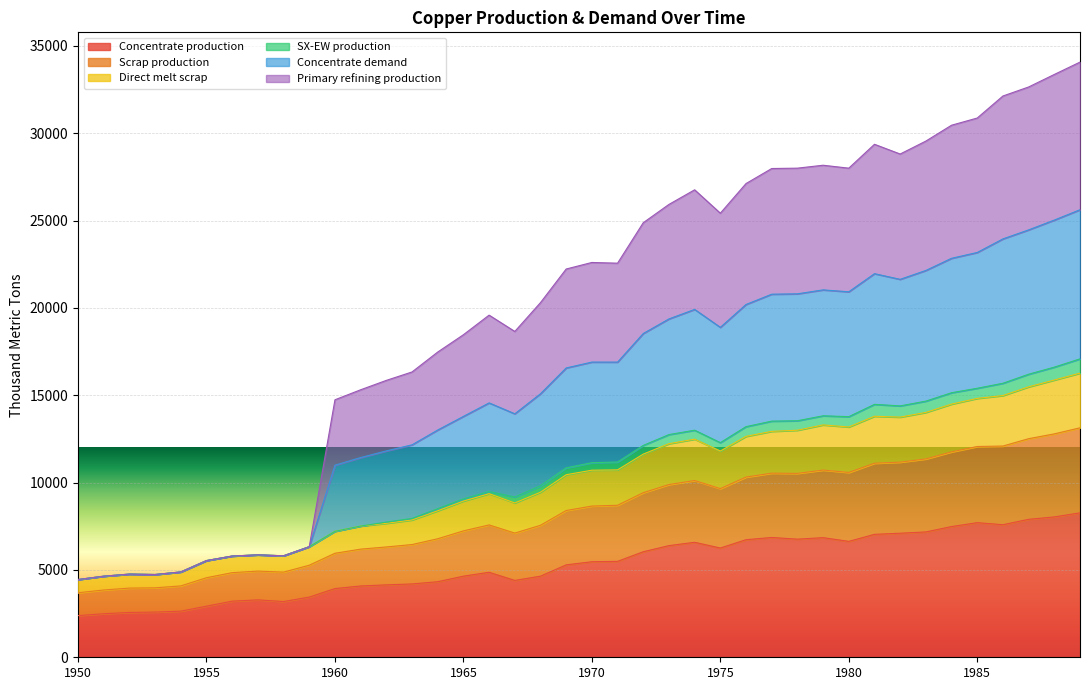

At which label does Primary refining production reach its minimum?

1950